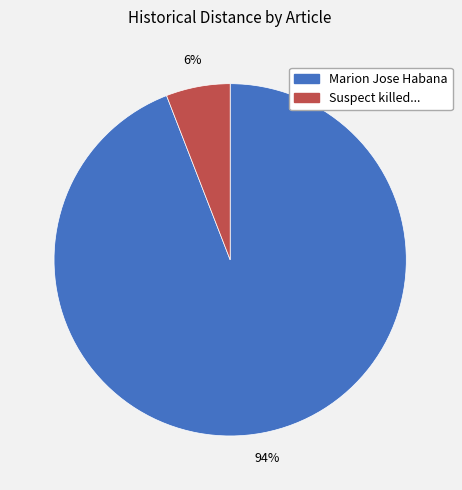

To the nearest percent, what is the difference between the largest and smallest slice percentages?

88%